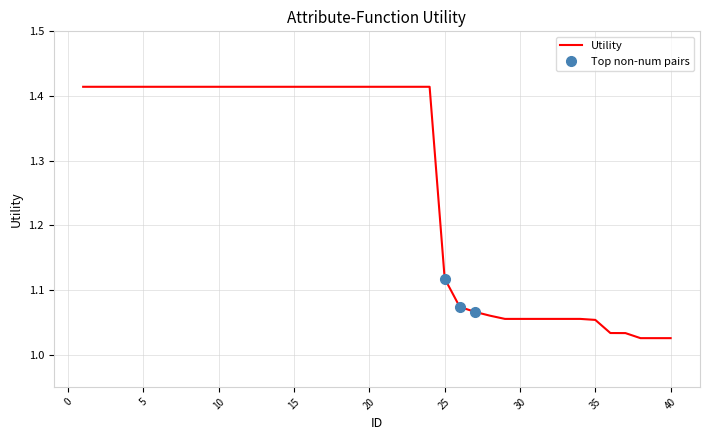

Approximately how many times larger is the value at 25 compared to 26?

1.0